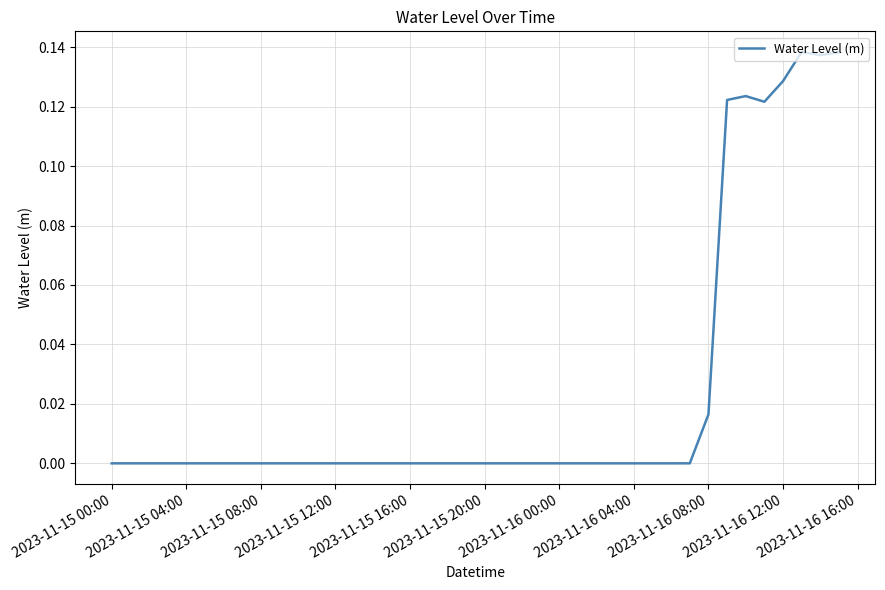

True or false: the data shows -0.0 at 2023-11-16 00:00.

True